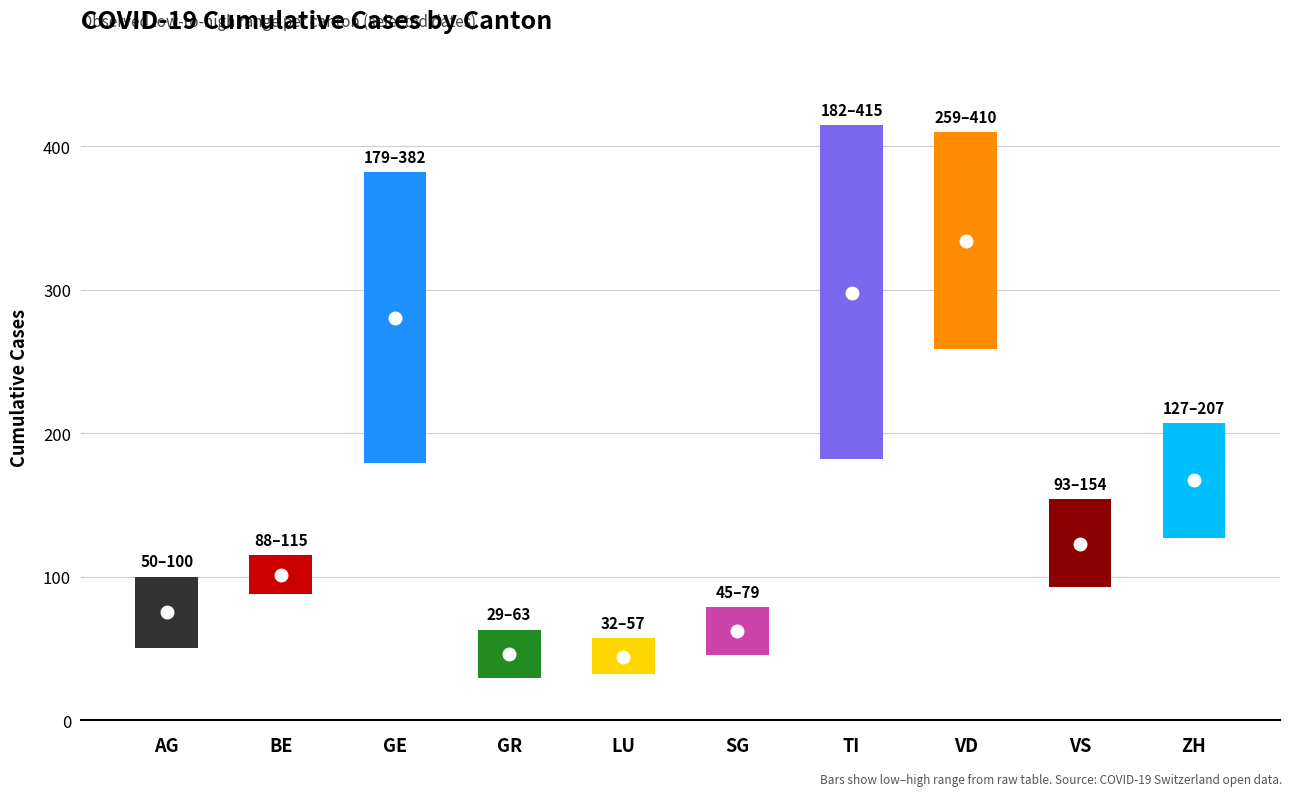

What is the difference between the low values at GR and AG?

21